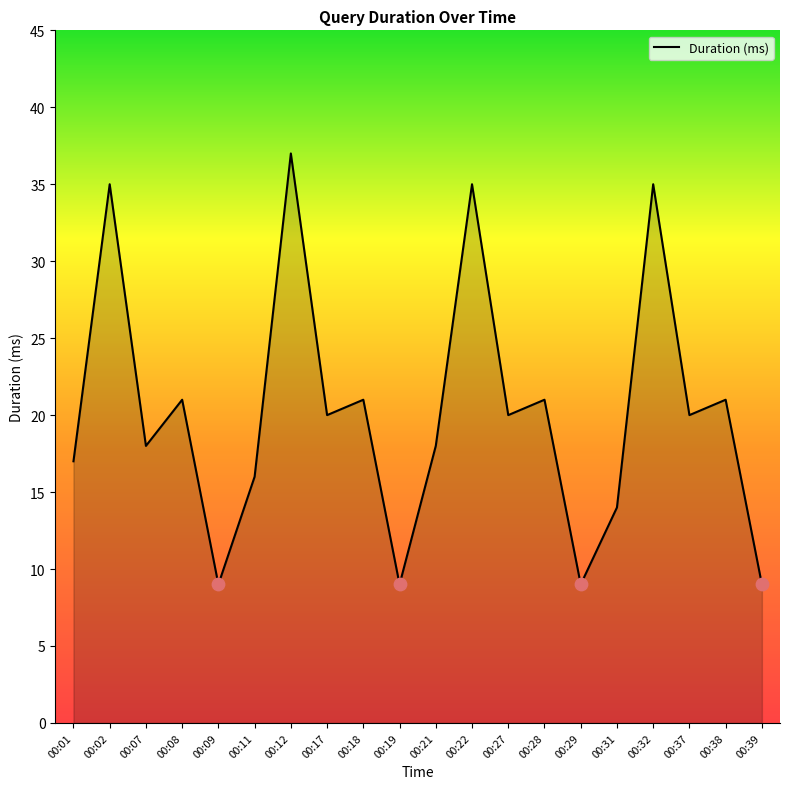

Which has a higher value, 00:12 or 00:32?

00:12